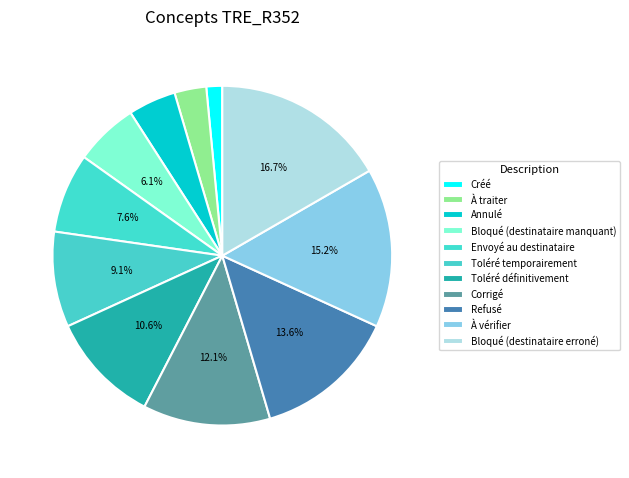

What is the change in value from Bloqué (destinataire manquant) to Toléré définitivement?

+3